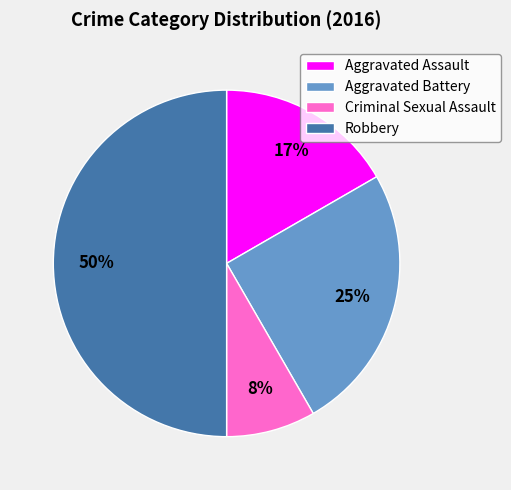

How many slices are in this pie chart?

4